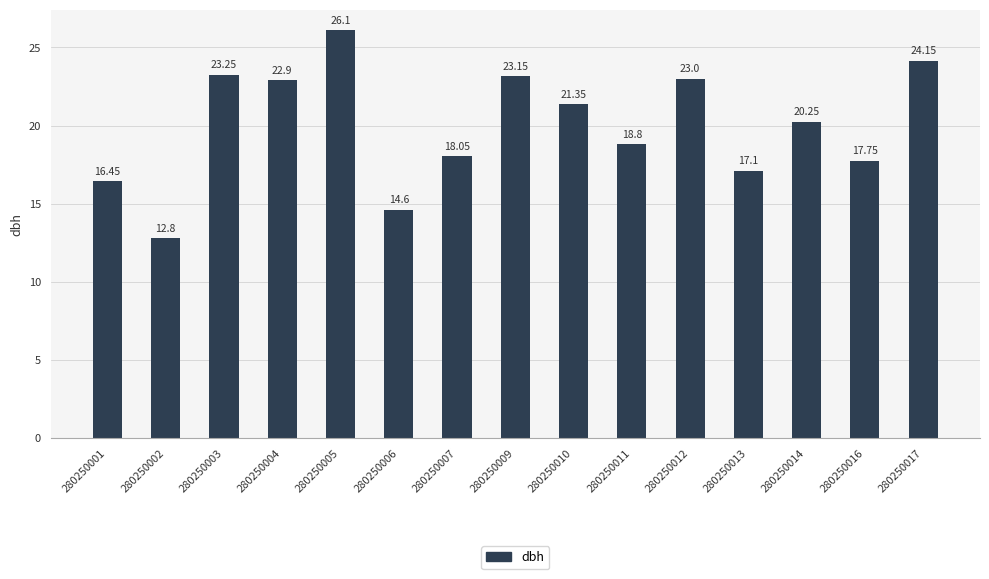

List the labels in order of value, largest first.

280250005, 280250017, 280250003, 280250009, 280250012, 280250004, 280250010, 280250014, 280250011, 280250007, 280250016, 280250013, 280250001, 280250006, 280250002